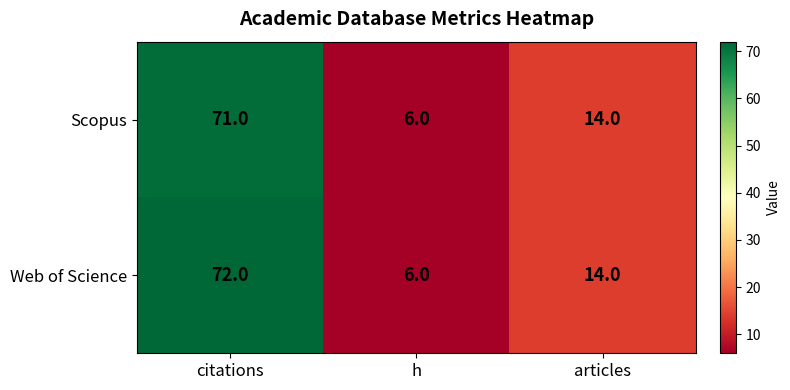

Rank the categories by Web of Science value from lowest to highest.

h, articles, citations